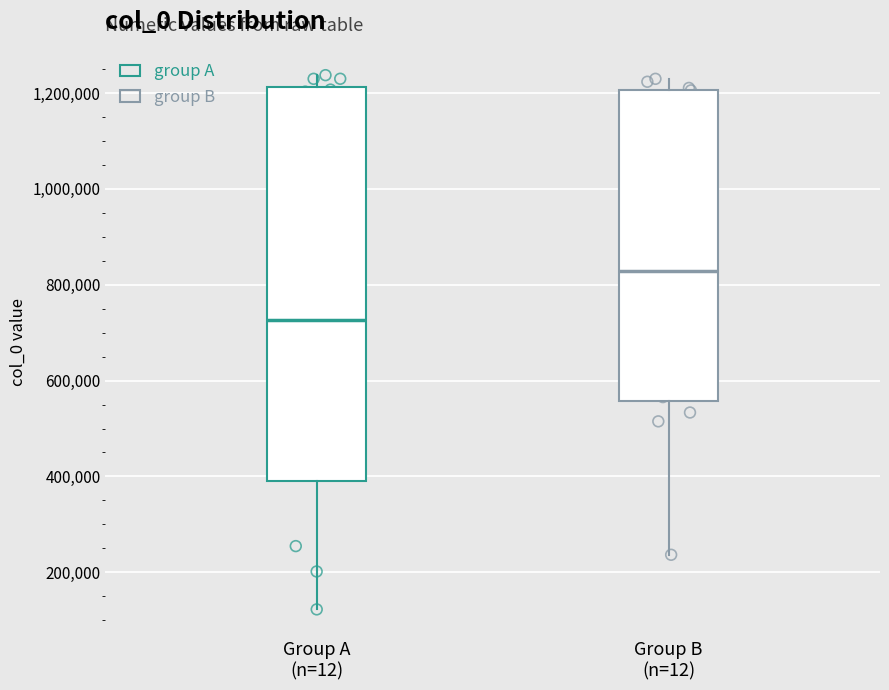

Reading left to right, transcribe this box plot: for each box, give where its median line is, the range the box spans, and where its two whiskers end, as read against the y-axis. The values are not printed on the chart, so give them approximately, as read against the axis.

Group A (n=12): median 720000, box 380000 to 1220000, whiskers 120000 to 1240000
Group B (n=12): median 820000, box 560000 to 1200000, whiskers 240000 to 1220000